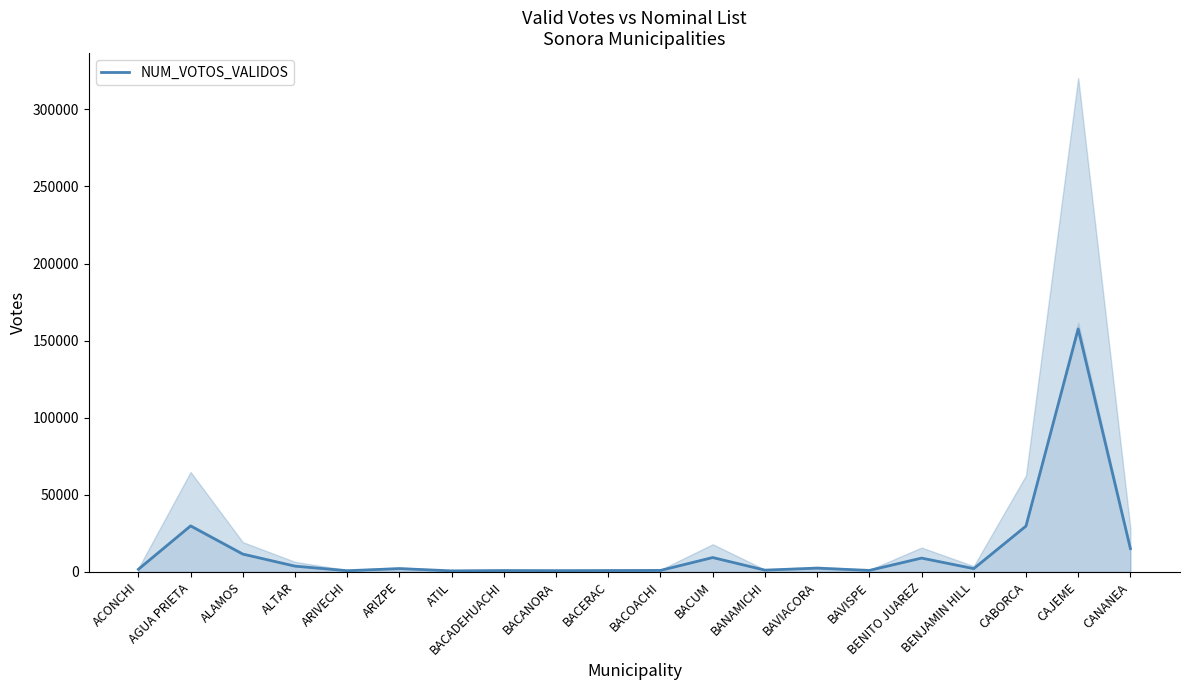

What is the smallest value displayed?

724